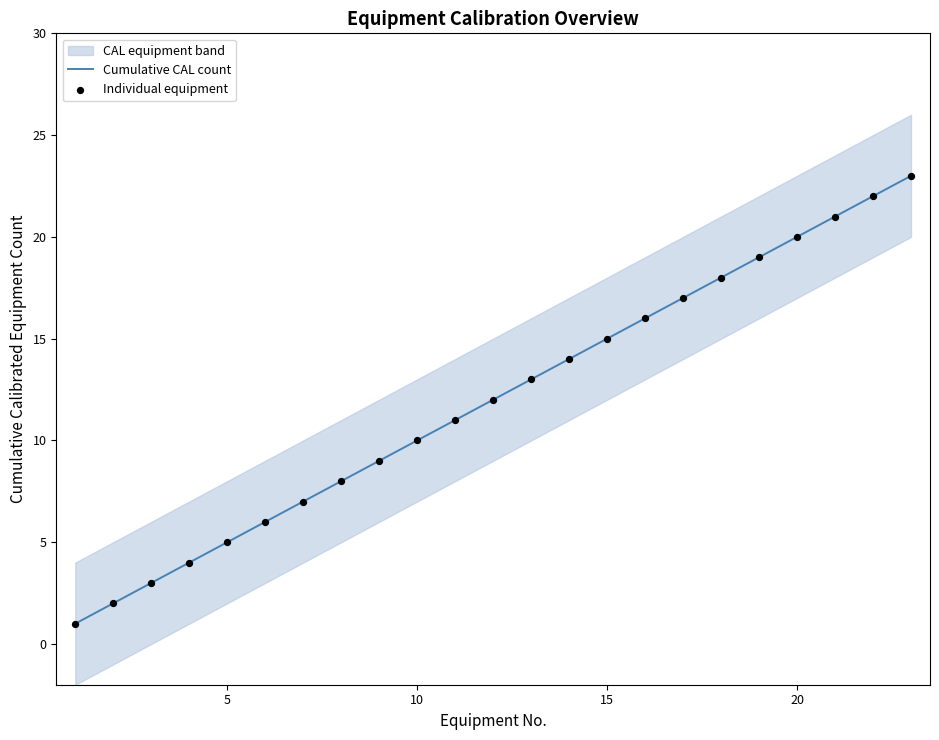

The Cumulative CAL count series shows 15 at 15. True or false?

True